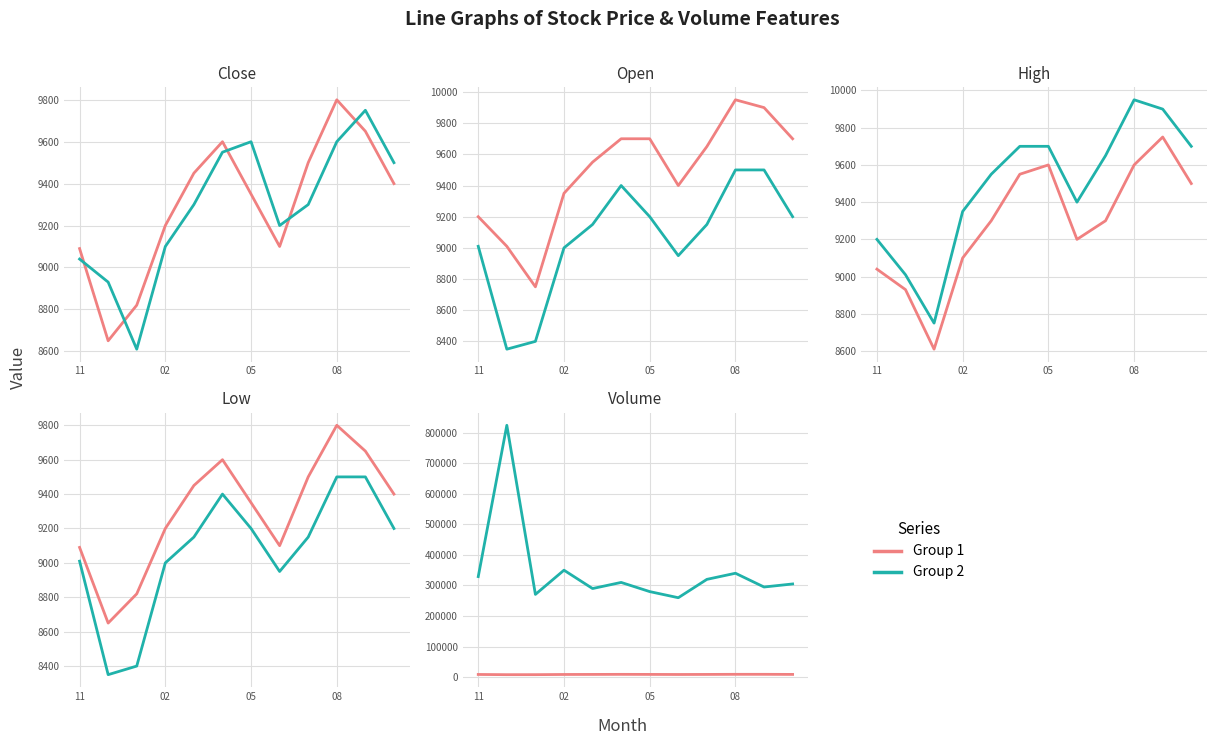

What is the difference between the maximum and minimum values in the Group 2 series?

563798